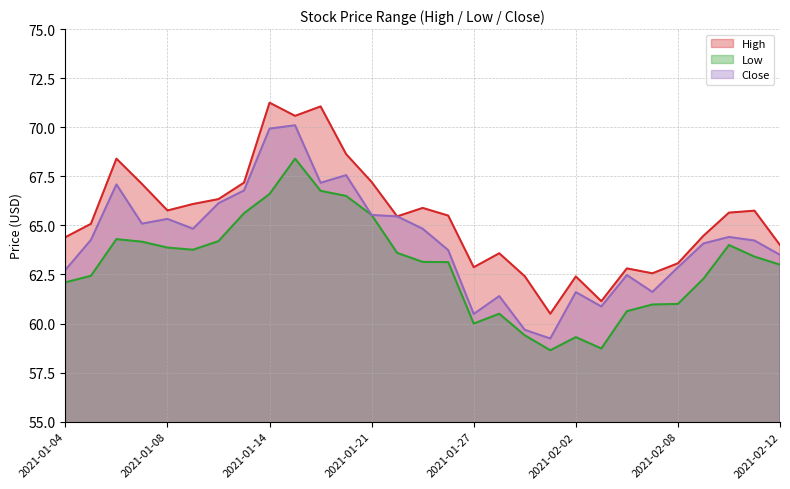

Reading right to left, extract all data points from this chart.

High: 2021-02-12=64.0	2021-02-11=65.8	2021-02-10=65.7	2021-02-09=64.5	2021-02-08=63.1	2021-02-05=62.6	2021-02-04=62.8	2021-02-03=61.1	2021-02-02=62.4	2021-02-01=60.5	2021-01-29=62.4	2021-01-28=63.6	2021-01-27=62.9	2021-01-26=65.5	2021-01-25=65.9	2021-01-22=65.5	2021-01-21=67.2	2021-01-20=68.6	2021-01-19=71.1	2021-01-15=70.6	2021-01-14=71.2	2021-01-13=67.2	2021-01-12=66.3	2021-01-11=66.1	2021-01-08=65.8	2021-01-07=67.1	2021-01-06=68.4	2021-01-05=65.1	2021-01-04=64.4
Low: 2021-02-12=63.0	2021-02-11=63.4	2021-02-10=64.0	2021-02-09=62.3	2021-02-08=61.0	2021-02-05=61.0	2021-02-04=60.6	2021-02-03=58.7	2021-02-02=59.3	2021-02-01=58.6	2021-01-29=59.4	2021-01-28=60.5	2021-01-27=60.0	2021-01-26=63.1	2021-01-25=63.1	2021-01-22=63.6	2021-01-21=65.5	2021-01-20=66.5	2021-01-19=66.8	2021-01-15=68.4	2021-01-14=66.6	2021-01-13=65.6	2021-01-12=64.2	2021-01-11=63.8	2021-01-08=63.9	2021-01-07=64.2	2021-01-06=64.3	2021-01-05=62.4	2021-01-04=62.1
Close: 2021-02-12=63.5	2021-02-11=64.2	2021-02-10=64.4	2021-02-09=64.1	2021-02-08=62.9	2021-02-05=61.6	2021-02-04=62.5	2021-02-03=60.9	2021-02-02=61.6	2021-02-01=59.2	2021-01-29=59.7	2021-01-28=61.4	2021-01-27=60.5	2021-01-26=63.7	2021-01-25=64.8	2021-01-22=65.5	2021-01-21=65.5	2021-01-20=67.6	2021-01-19=67.2	2021-01-15=70.1	2021-01-14=69.9	2021-01-13=66.8	2021-01-12=66.1	2021-01-11=64.8	2021-01-08=65.3	2021-01-07=65.1	2021-01-06=67.1	2021-01-05=64.3	2021-01-04=62.7